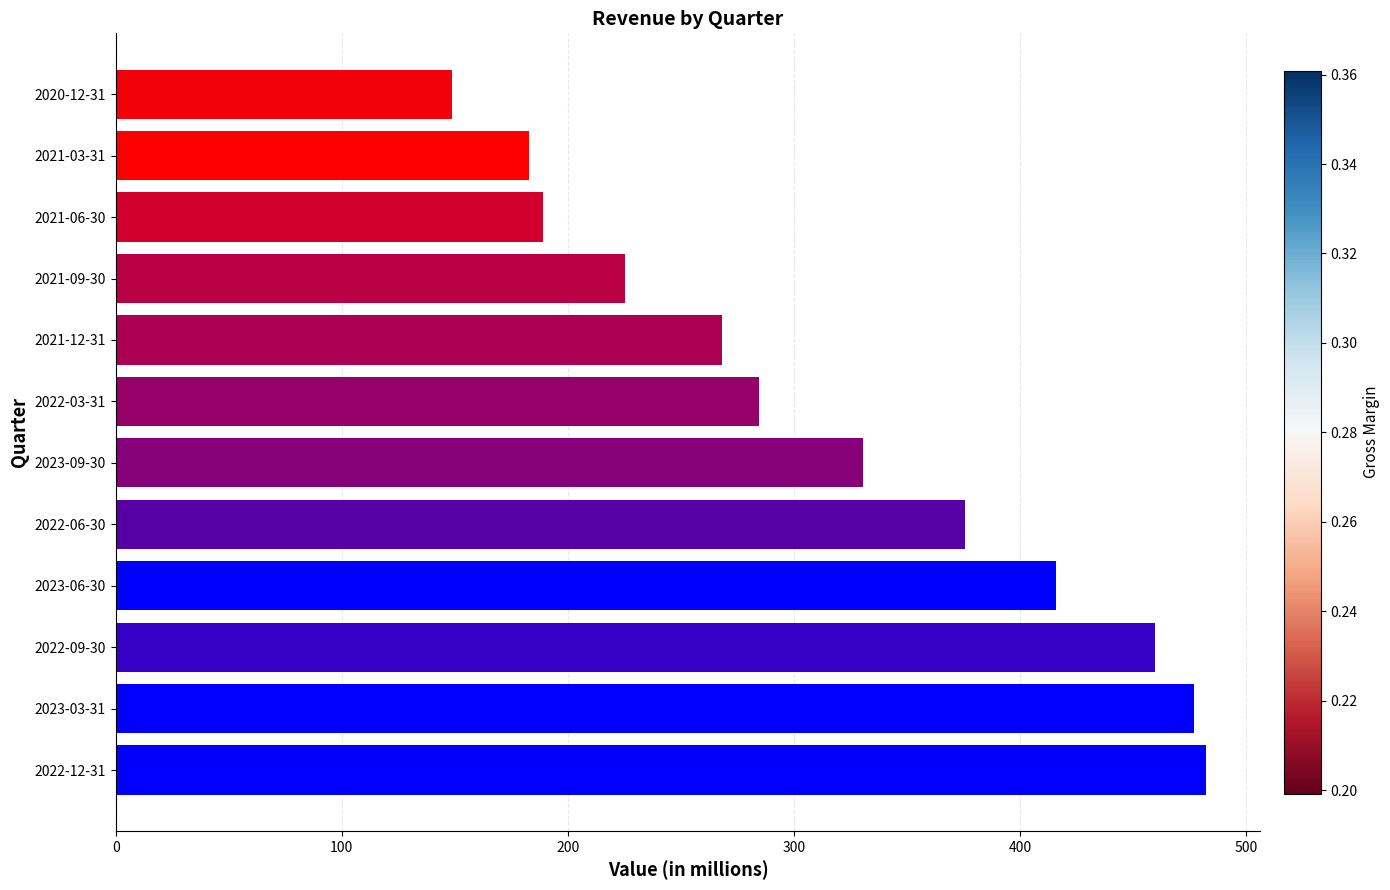

Which has a higher value, 2021-03-31 or 2023-09-30?

2023-09-30